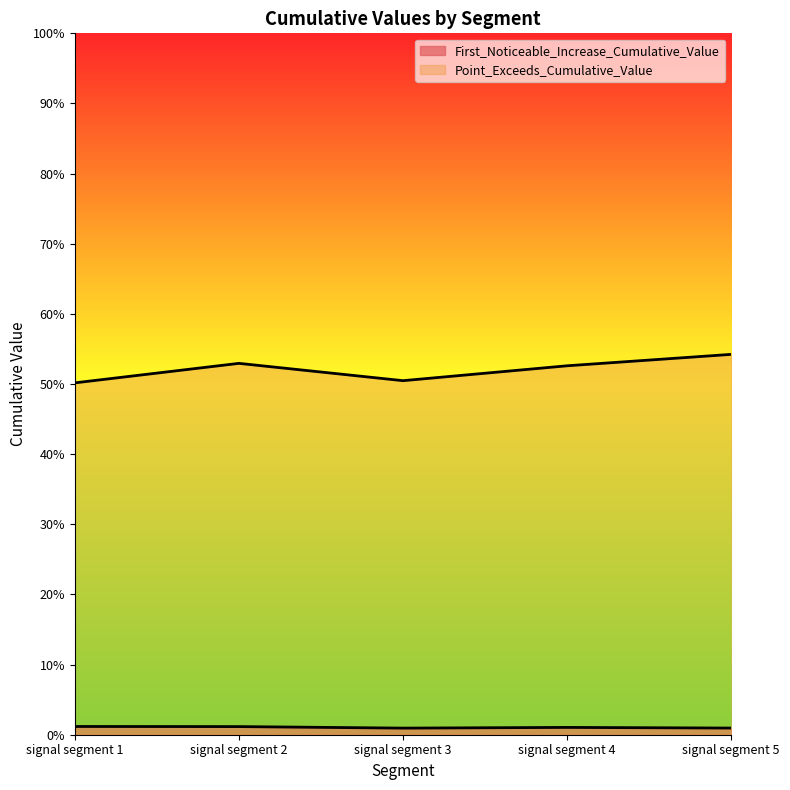

Rank the series by their maximum value, from lowest to highest.

First_Noticeable_Increase_Cumulative_Value, Point_Exceeds_Cumulative_Value